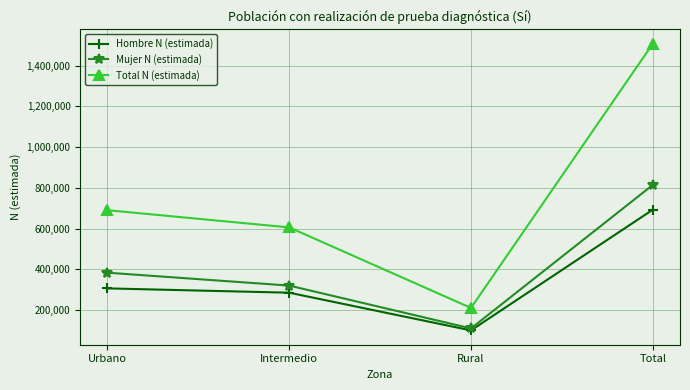

Reading left to right, transcribe all the data shown in this chart.

Hombre N (estimada): 306742	285601	100563	692907
Mujer N (estimada): 383809	320467	110153	814430
Total N (estimada): 690551	606069	210717	1507336